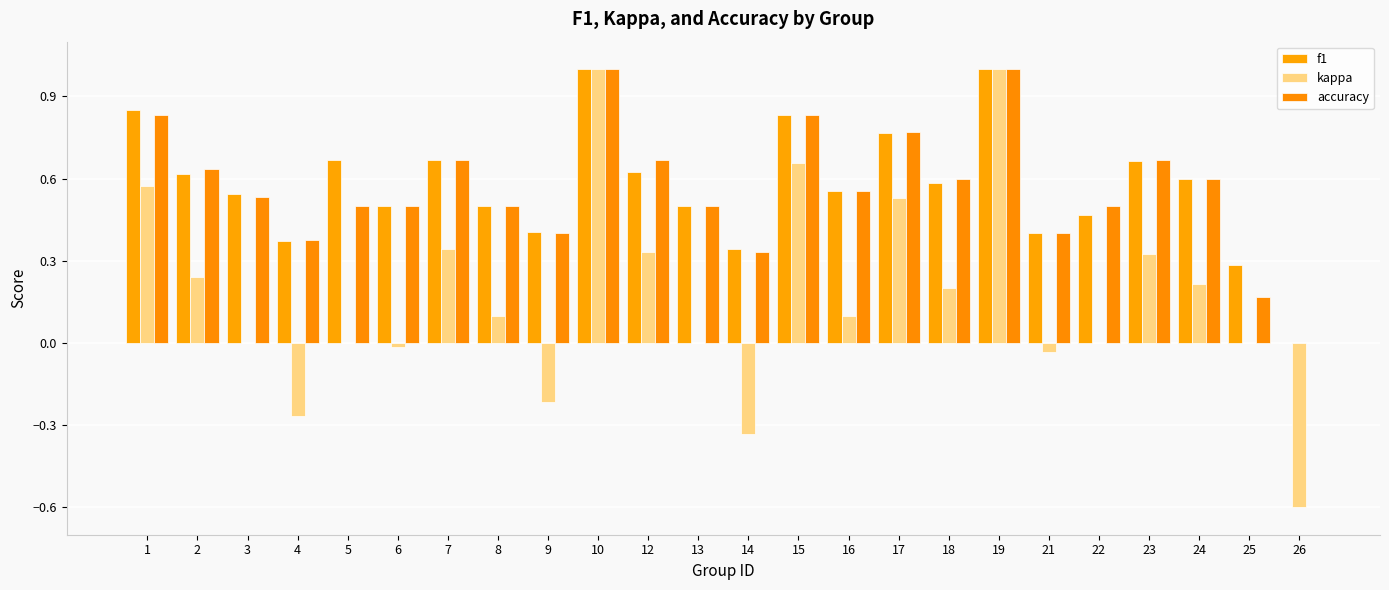

Which series has the widest spread of values?

kappa